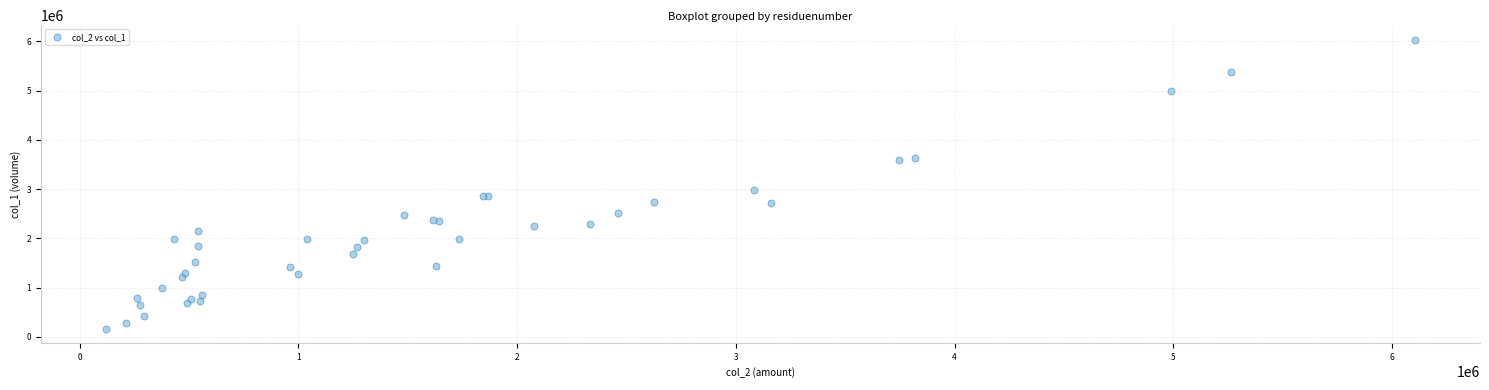

What Y value in the scatter plot is closest to 3102000?

2981000